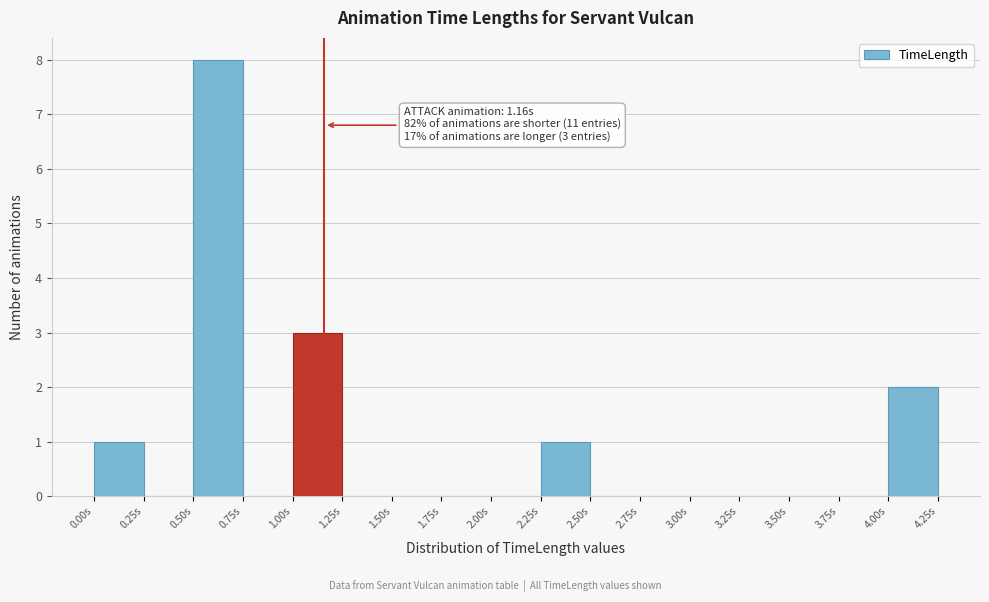

Over which range of the x-axis is the bar tallest?

0.50 to 0.75